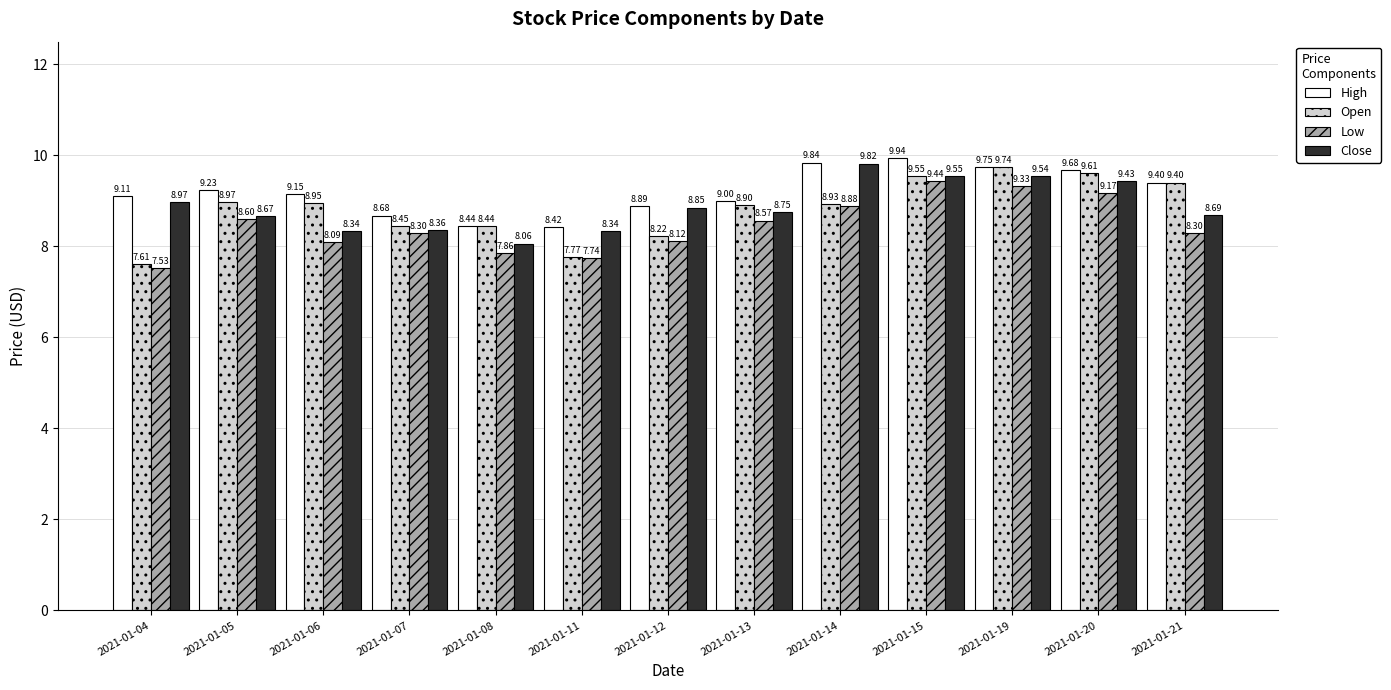

Read the Open value at 2021-01-05.

9.0